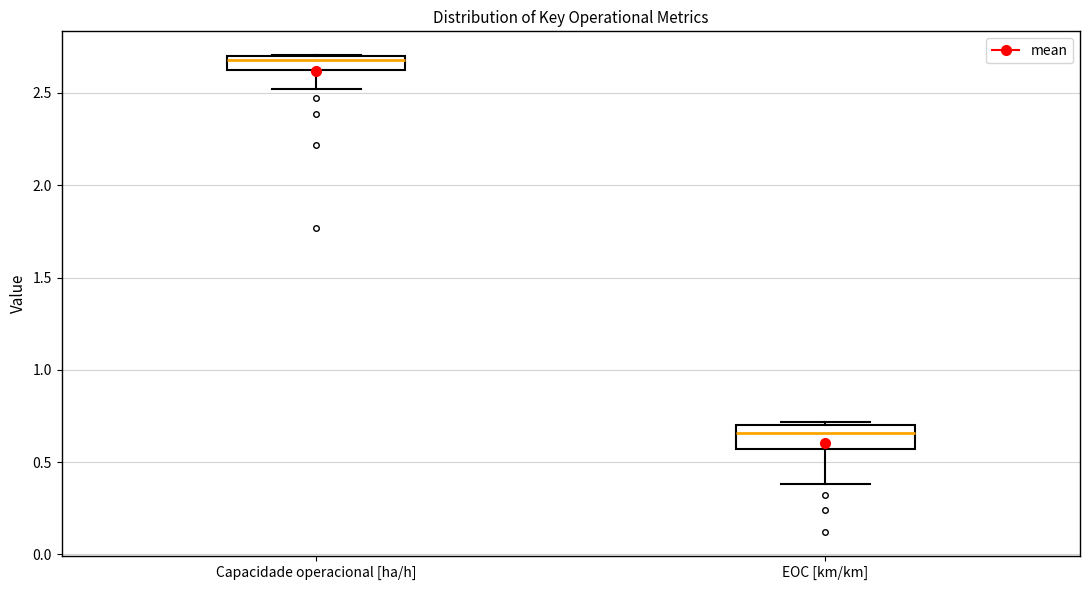

Comparing the boxes themselves (not the whiskers), which one is the tallest?

EOC [km/km]